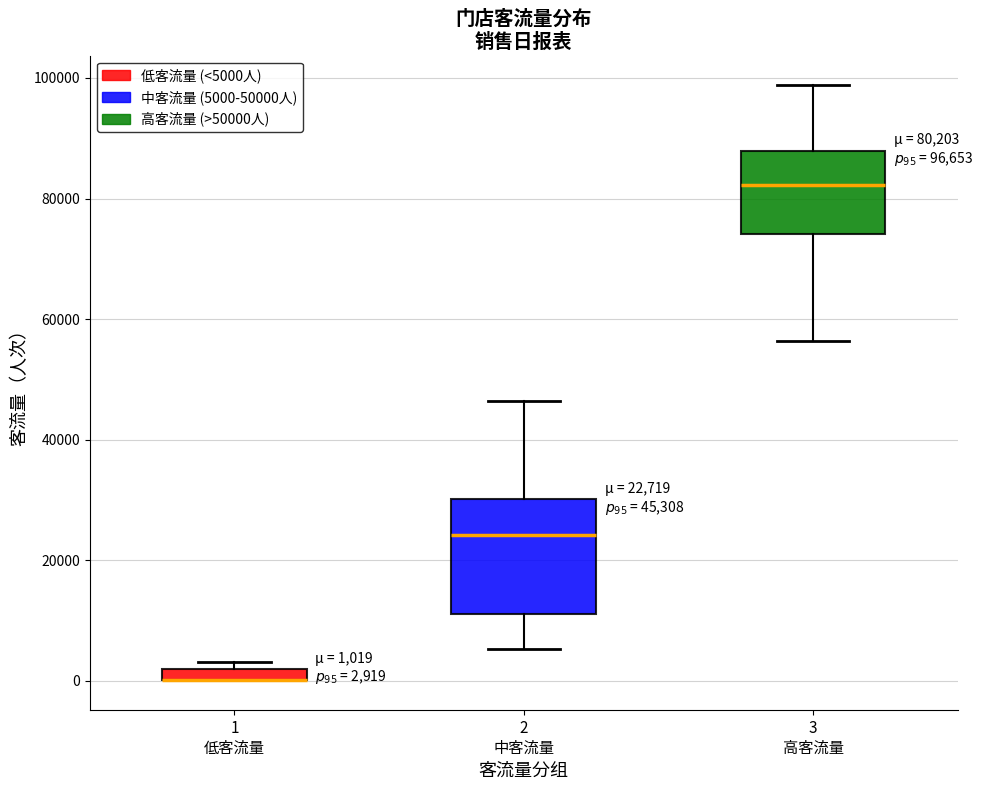

Comparing the boxes themselves (not the whiskers), which one is the tallest?

2 中客流量